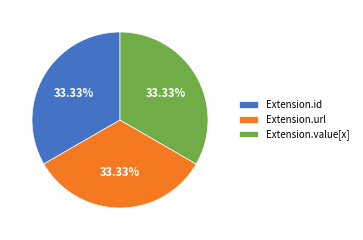

What percentage do Extension.value[x] and Extension.url together represent?

66.7%